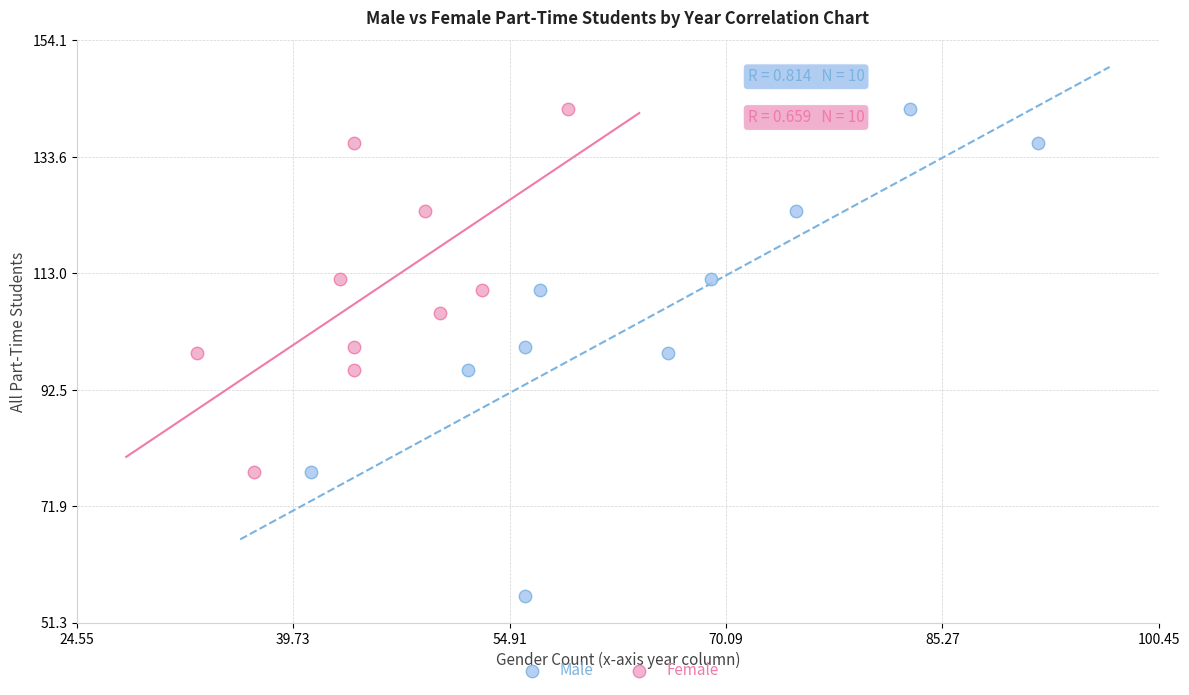

Which series has the largest Y range (max minus min)?

Male